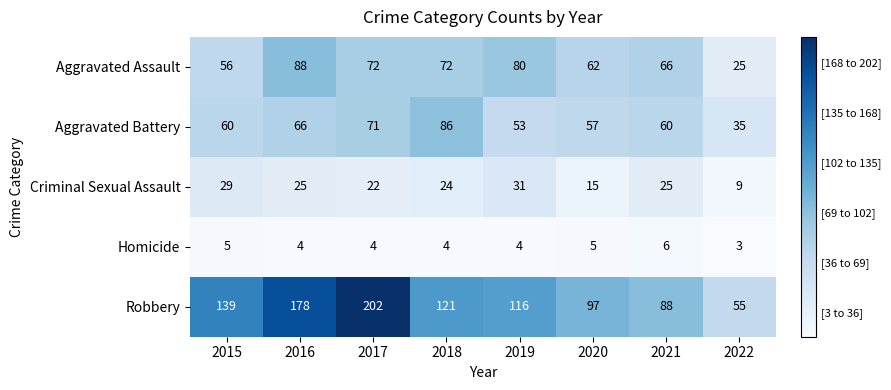

What is the difference between the maximum and minimum values in the Aggravated Battery series?

51